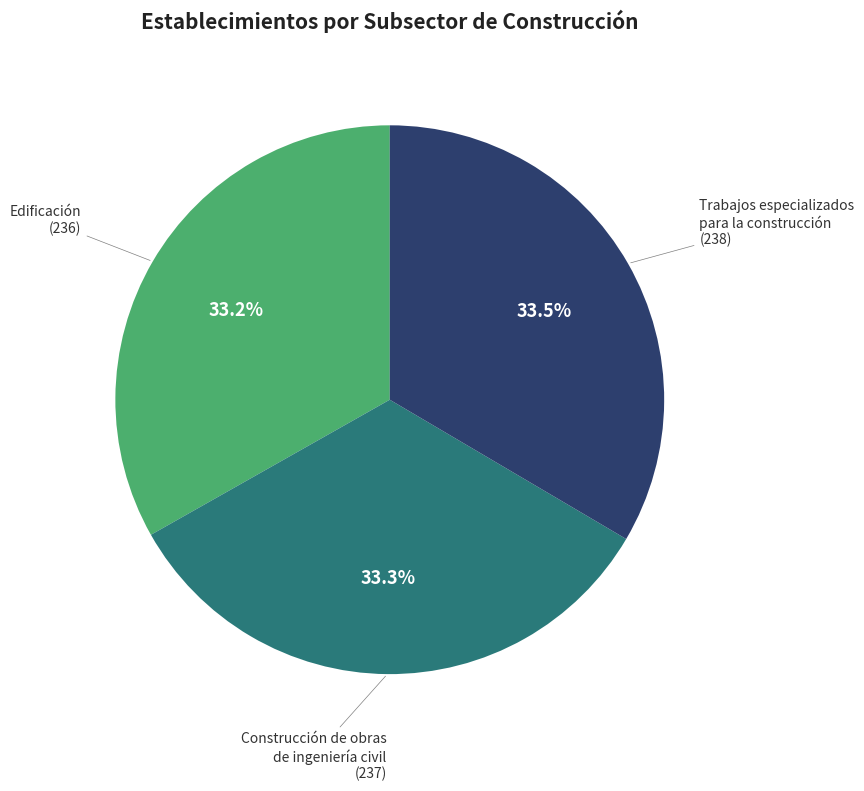

Is there any slice that represents more than half of the pie?

No